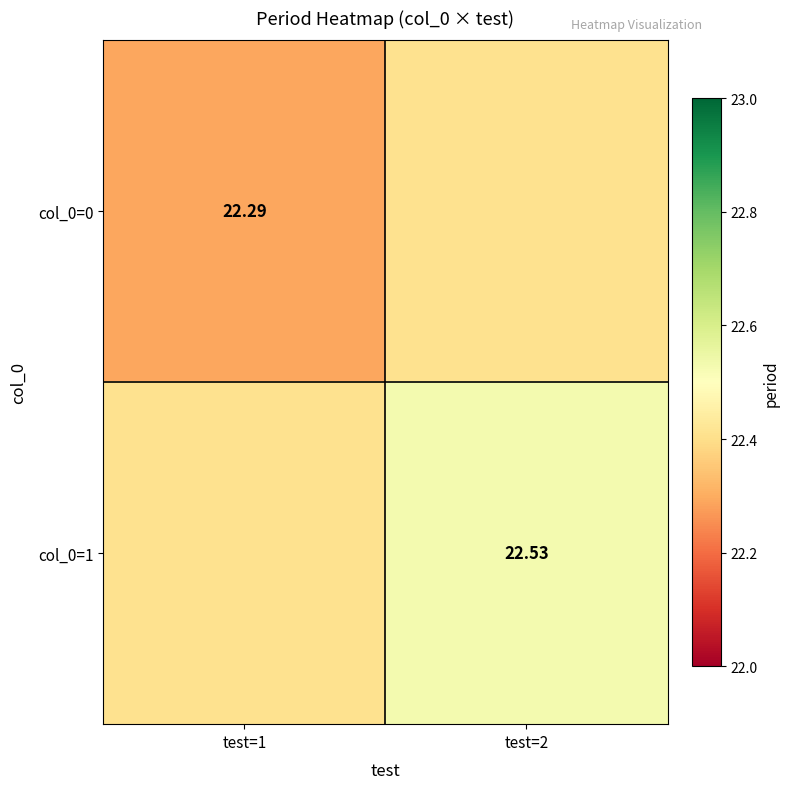

At which category does the chart reach its peak across all series?

test=2